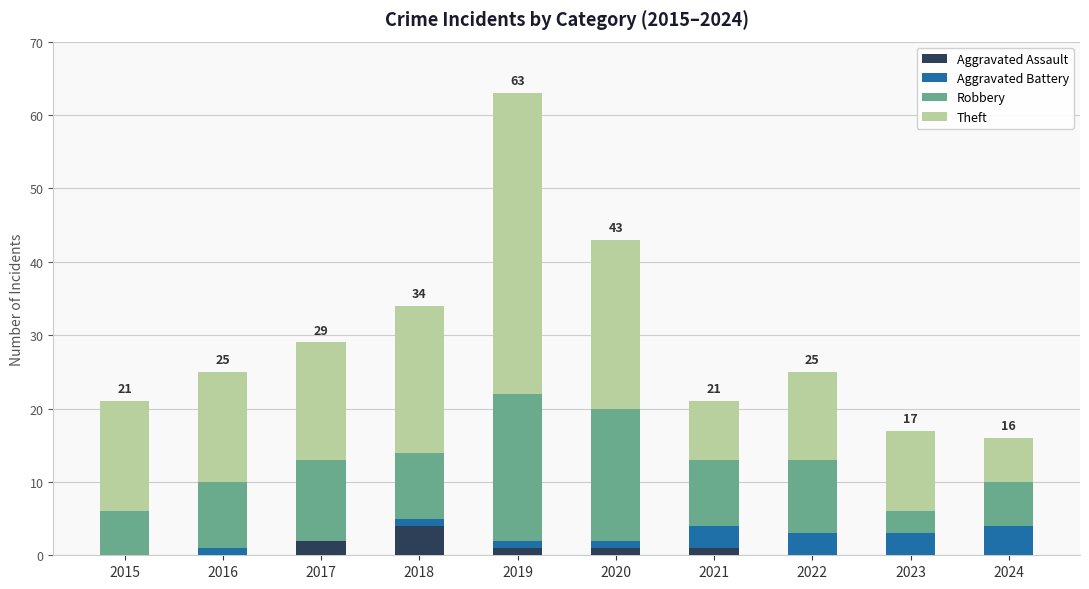

What is the maximum value for Aggravated Assault?

4